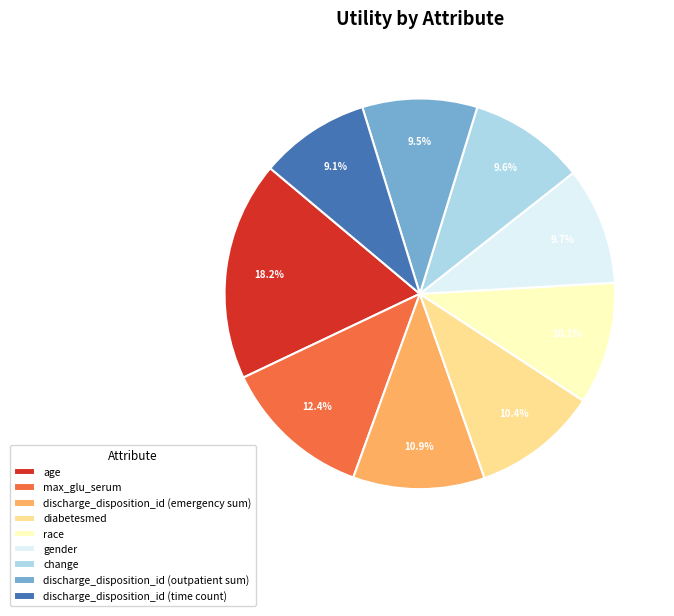

Count the number of slices in the pie.

9